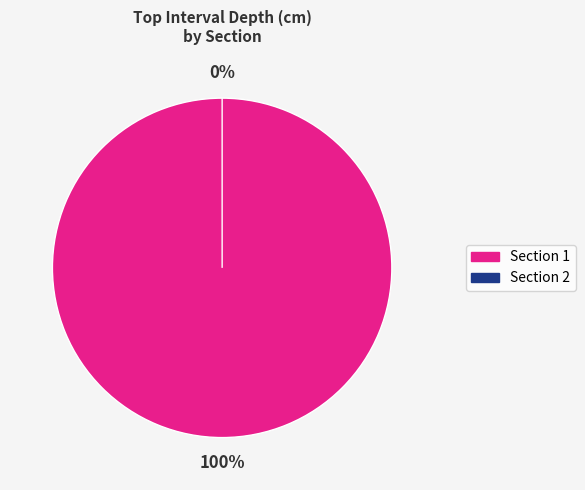

Which slice is the largest?

Section 1